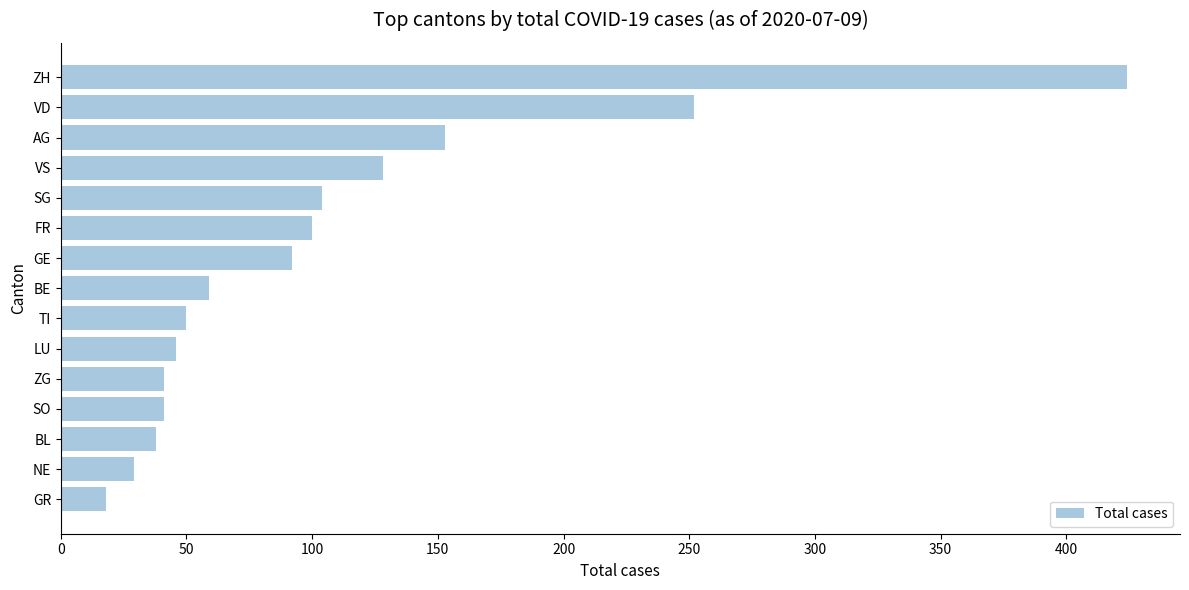

The value at AG is 253. True or false?

False